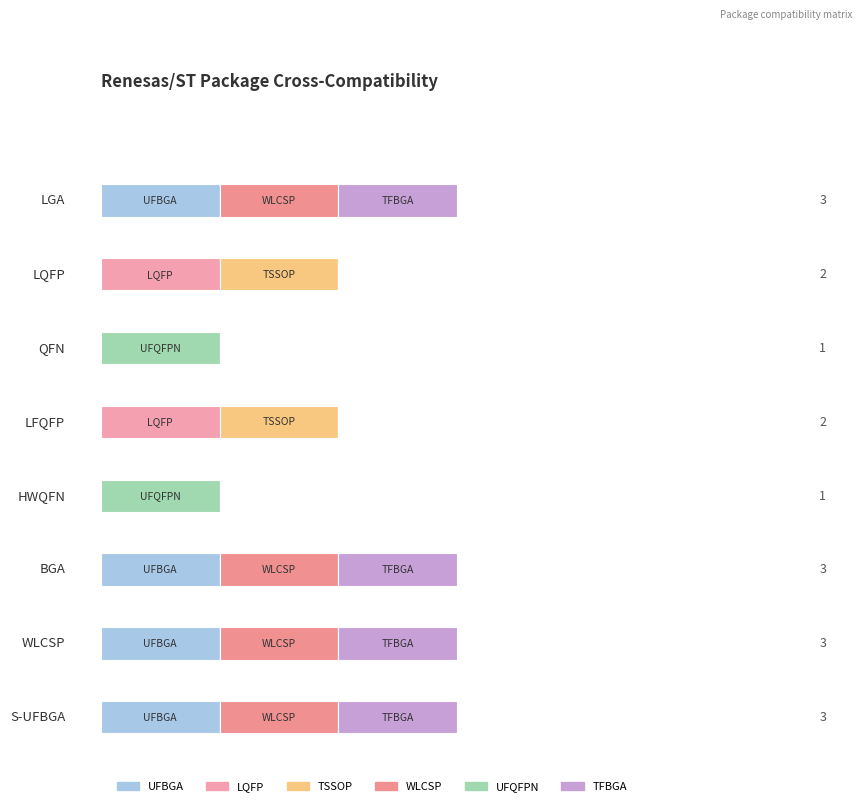

What is the maximum value for TFBGA?

1